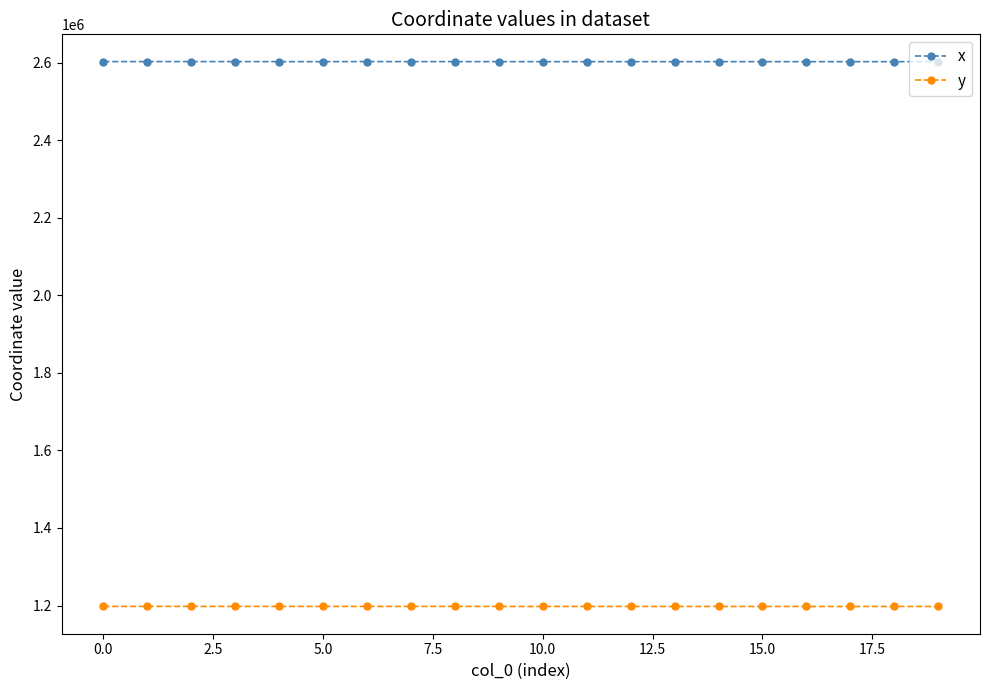

What is the value of the x point at the 13th from the left?

2603285.7